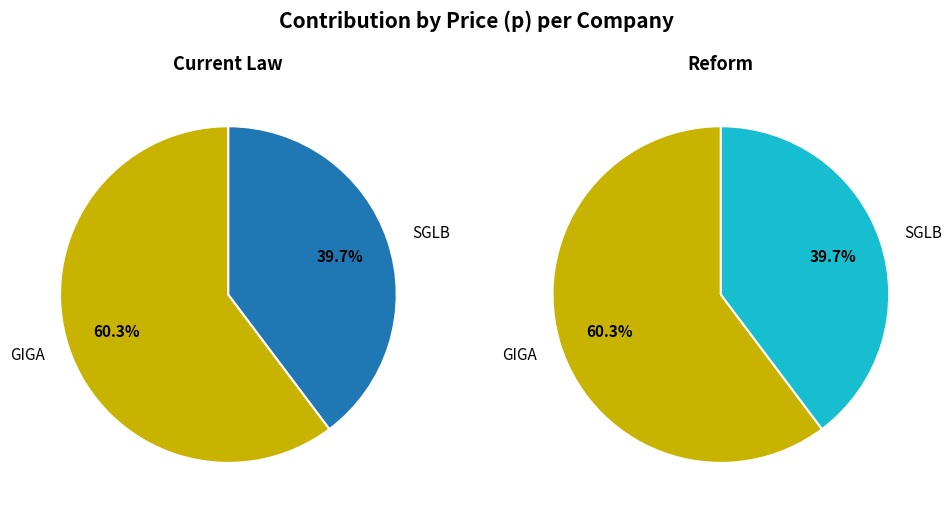

What portion of the pie excludes SGLB?

60.3%